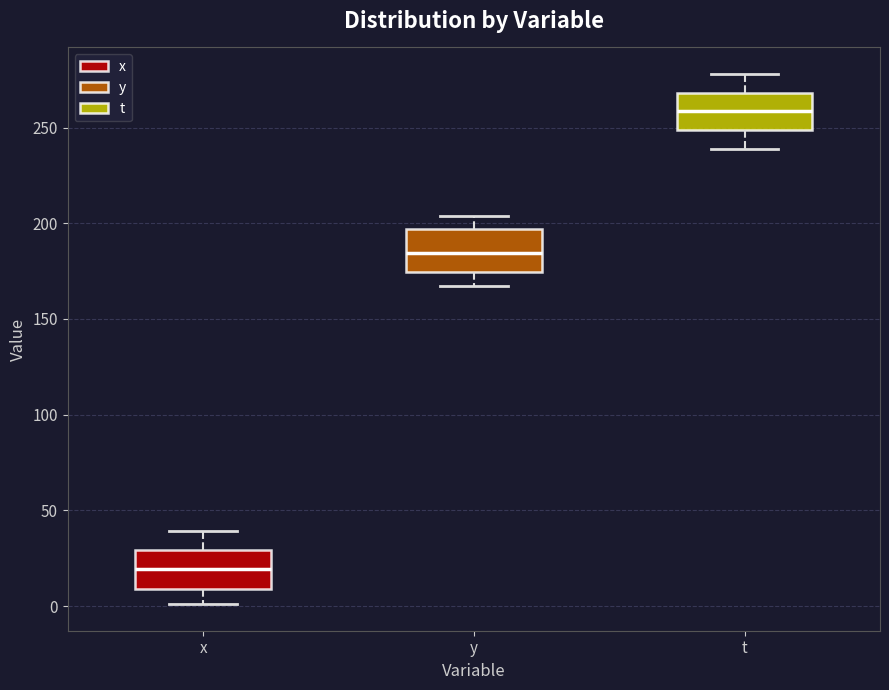

Reading left to right, read every box against the y-axis: the position of its median line, the range the box covers, and the ends of its whiskers. The values are not printed on the chart, so give them approximately, as read against the axis.

x: median 20, box 10 to 30, whiskers 0 to 40
y: median 185, box 175 to 195, whiskers 165 to 205
t: median 260, box 250 to 270, whiskers 240 to 280